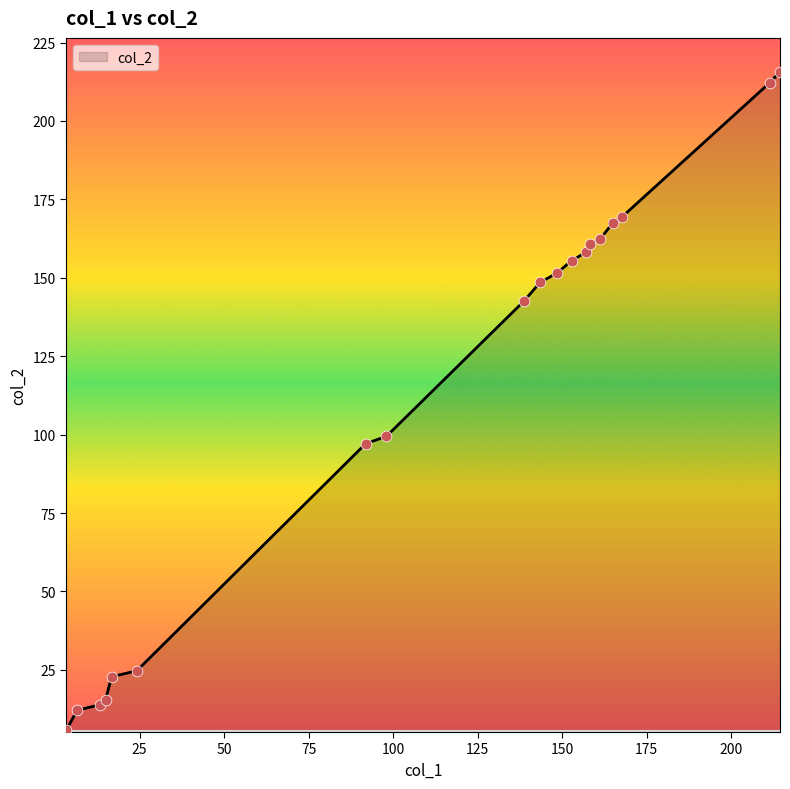

What is the smallest value displayed?

5.8